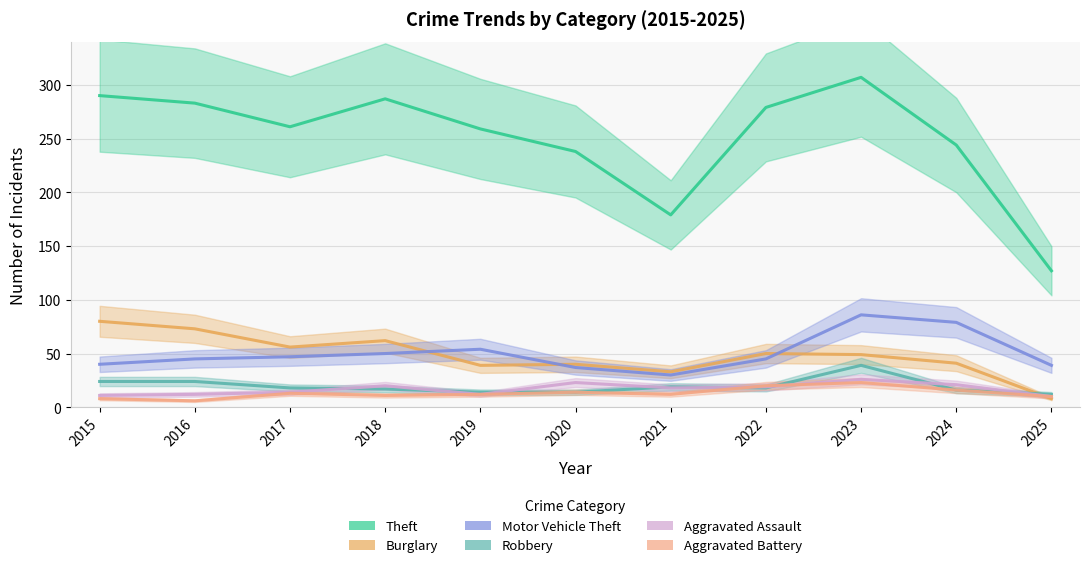

True or false: Aggravated Assault and Theft cross at least once.

False